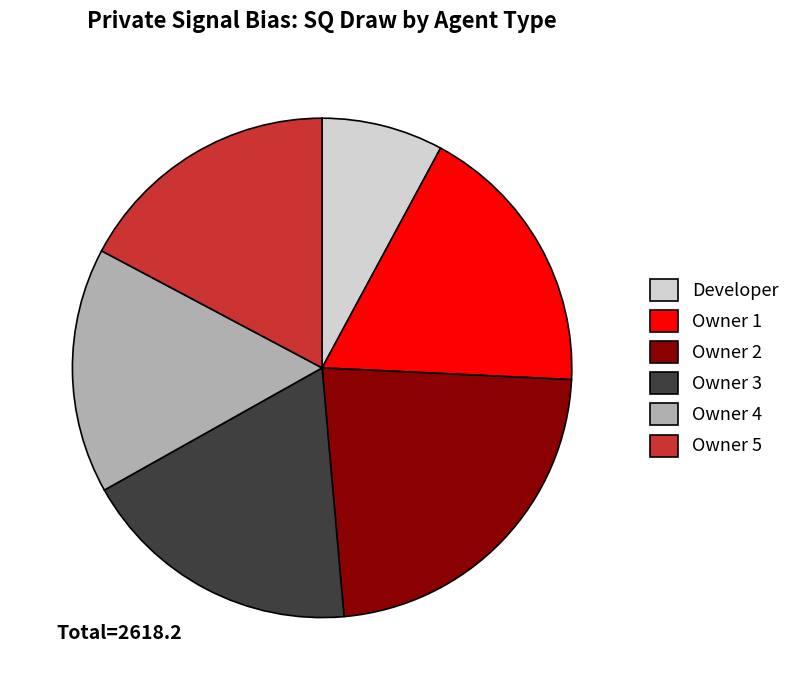

The Owner 2 slice represents 33% of the pie. True or false?

False